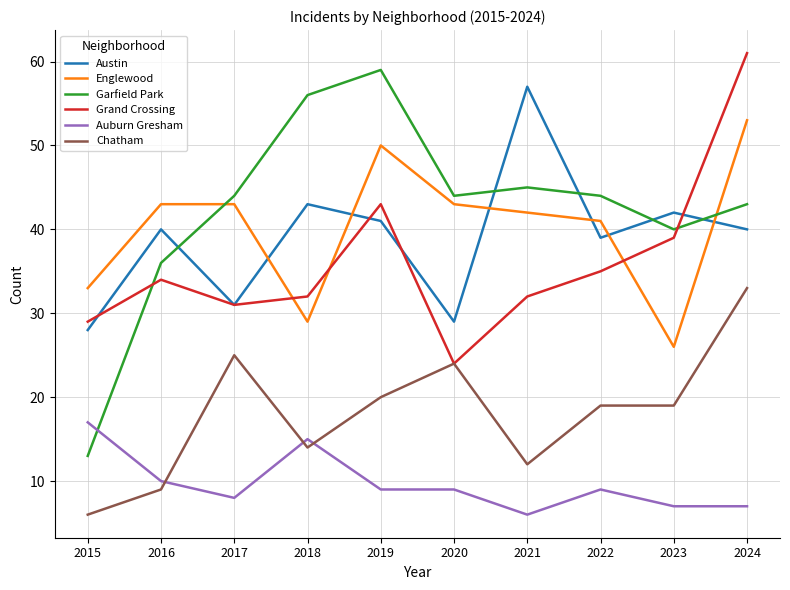

How many lines are shown in the chart?

6